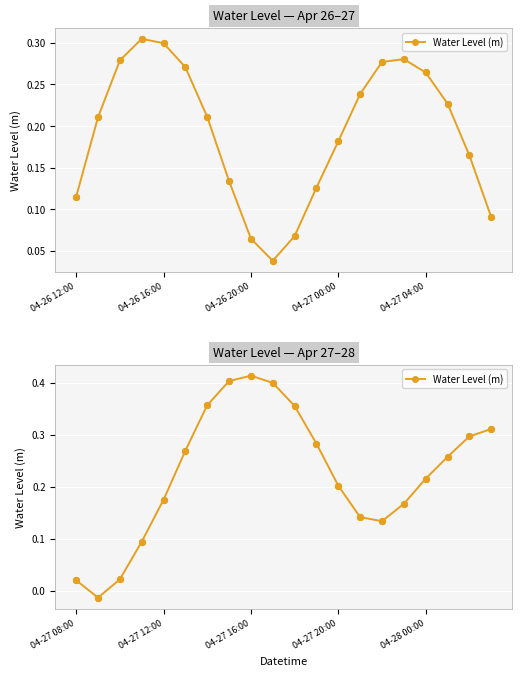

Which has a higher value, 5 or 9?

9